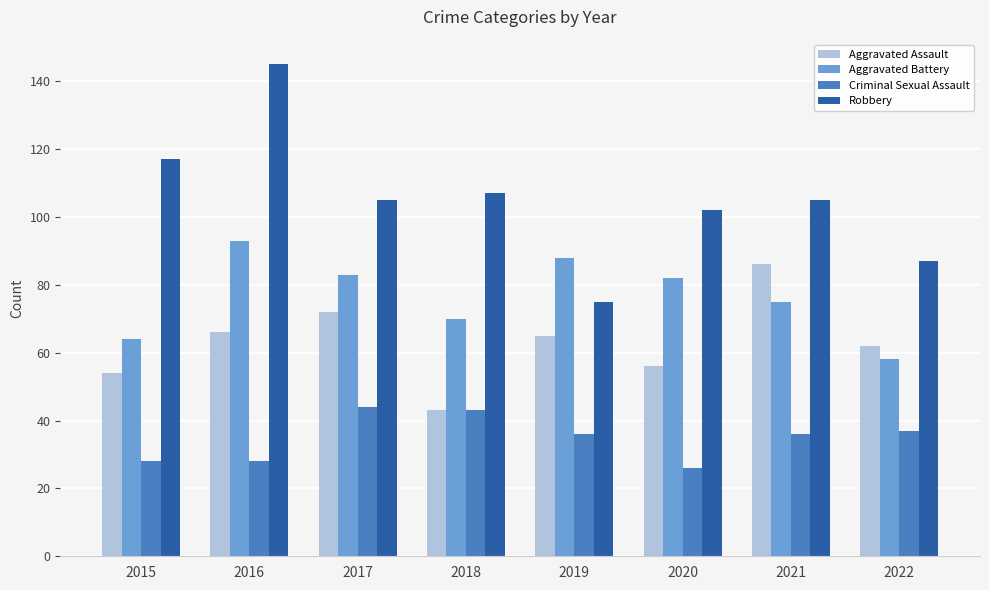

List the series in order of their peak value, lowest first.

Criminal Sexual Assault, Aggravated Assault, Aggravated Battery, Robbery